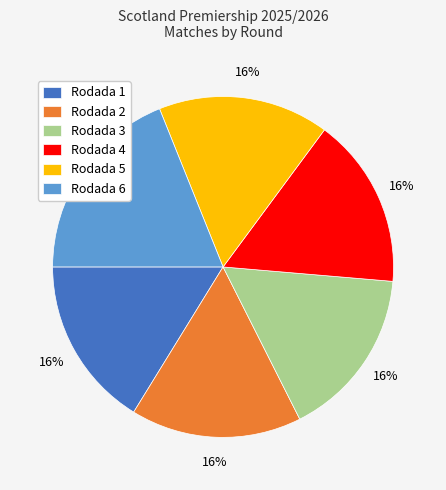

Combined, do Rodada 1 and Rodada 5 account for over 50%?

No